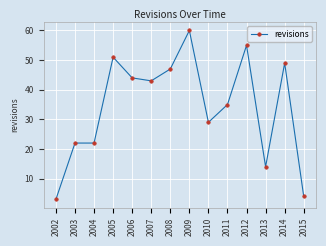

Is it true that the value at 2002 is 3?

True